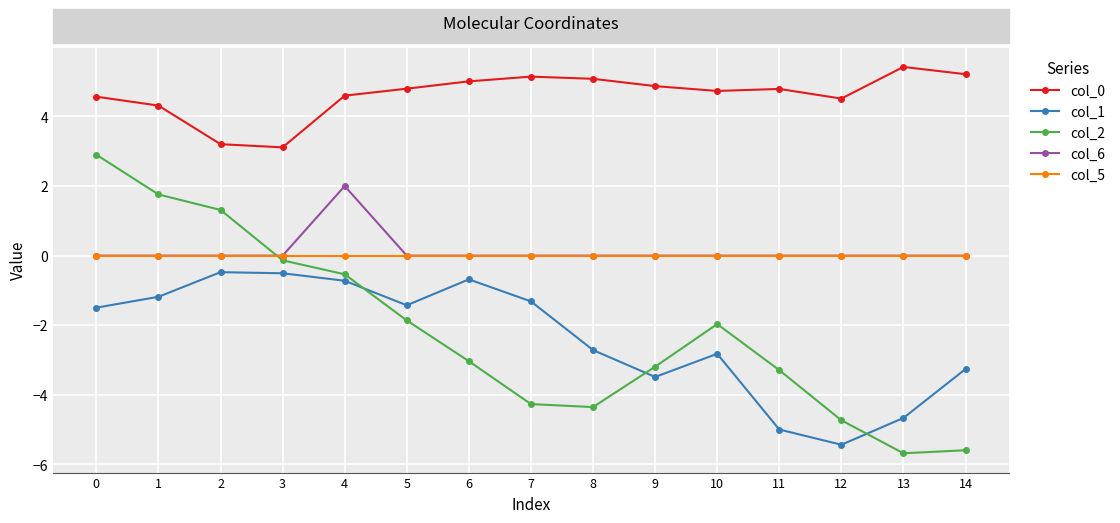

What is the value of the col_0 point at the 4th from the left?

3.1